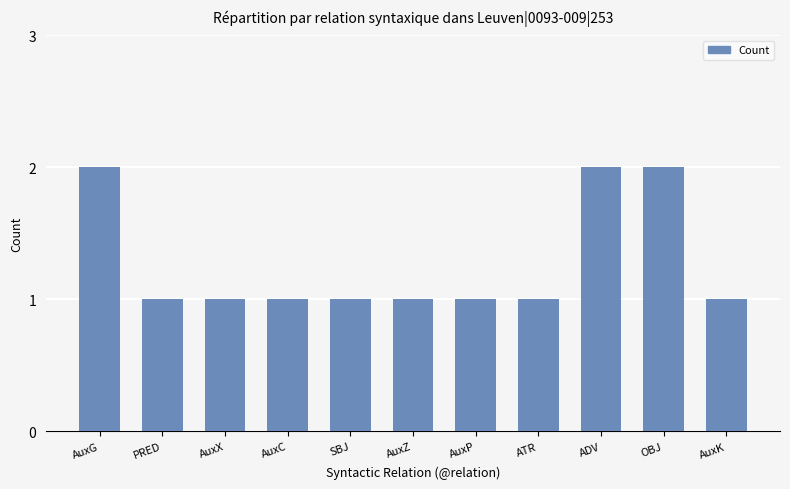

What is the label of the 5th bar from the right?

AuxP